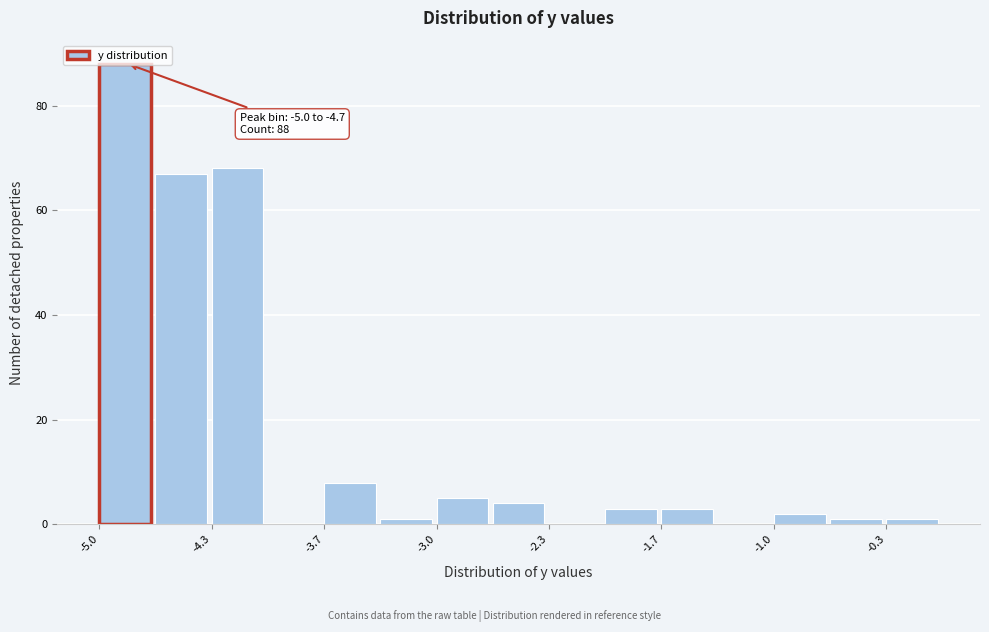

Around what value on the x-axis is the tallest bar? Give the approximate position of its centre, as read against the axis.

-4.8